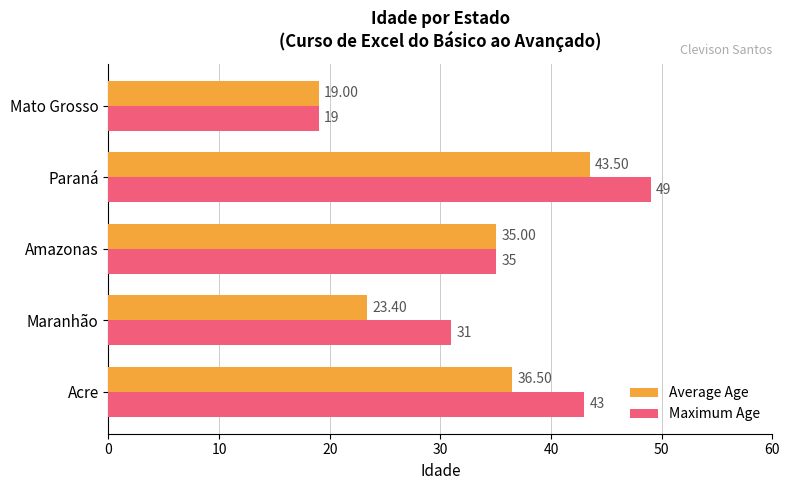

At which label is Maximum Age closest to 34?

Amazonas